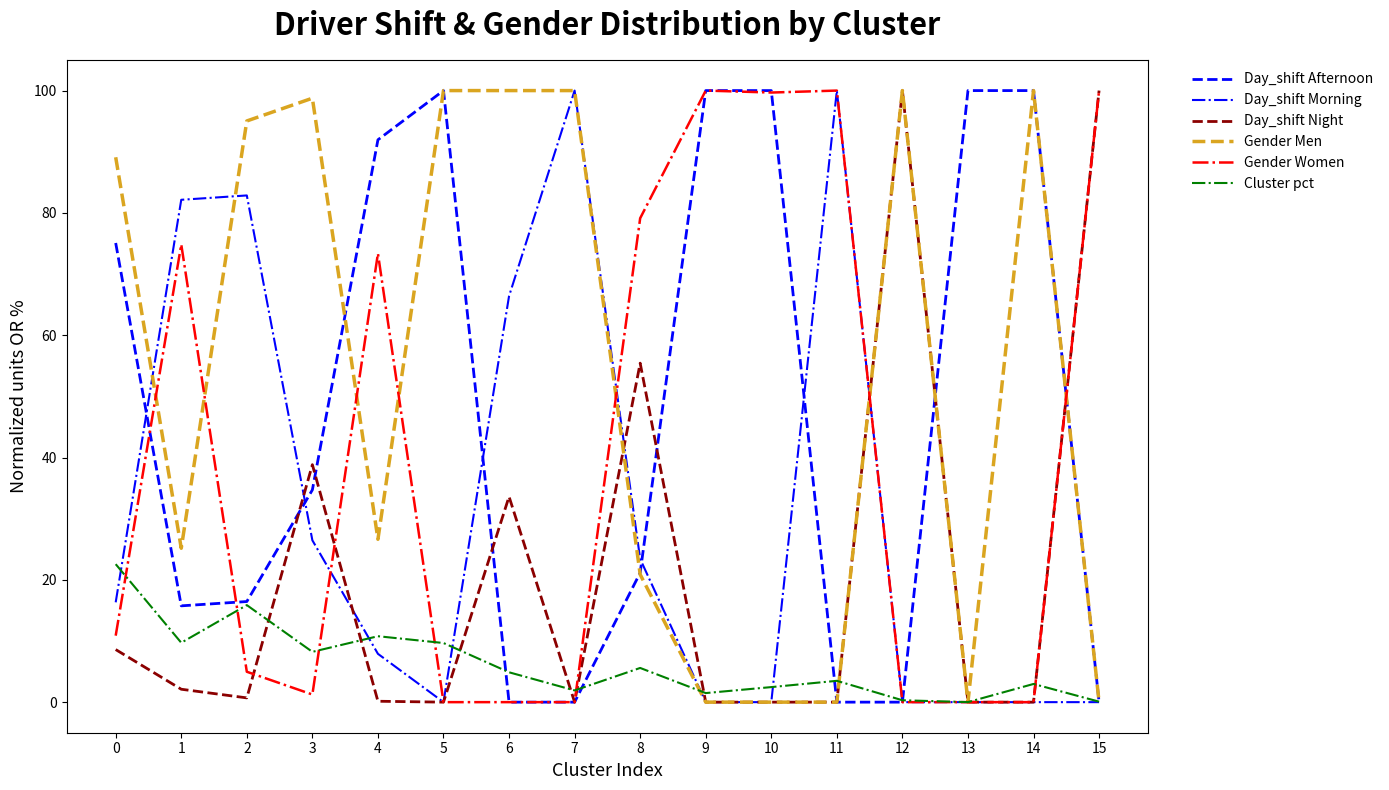

What is the sum of all Gender Men values?

855.5